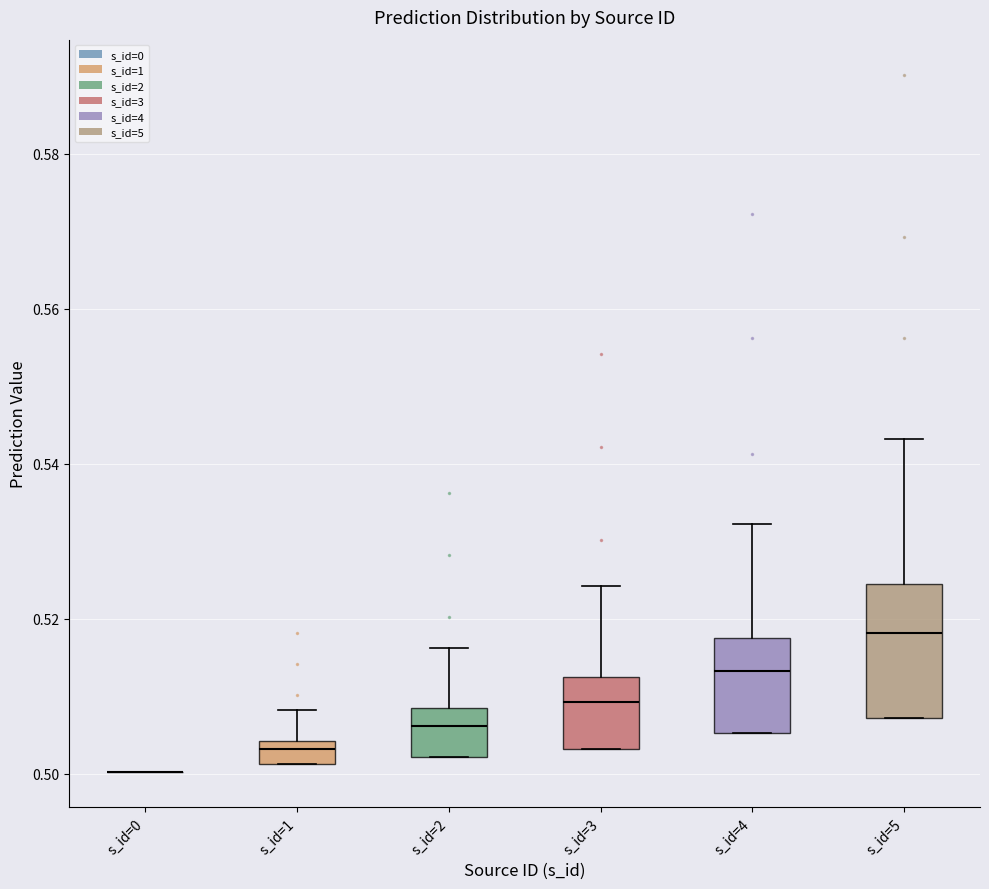

Reading left to right, read every box against the y-axis: the position of its median line, the range the box covers, and the ends of its whiskers. The values are not printed on the chart, so give them approximately, as read against the axis.

s_id=0: box collapsed to a line at 0.500, whiskers 0.500 to 0.500
s_id=1: median 0.504 (just below the box's upper edge), box 0.502 to 0.504, whiskers 0.502 to 0.508
s_id=2: median 0.506, box 0.502 to 0.508, whiskers 0.502 to 0.516
s_id=3: median 0.510, box 0.504 to 0.512, whiskers 0.504 to 0.524
s_id=4: median 0.514, box 0.506 to 0.518, whiskers 0.506 to 0.532
s_id=5: median 0.518, box 0.508 to 0.524, whiskers 0.508 to 0.544